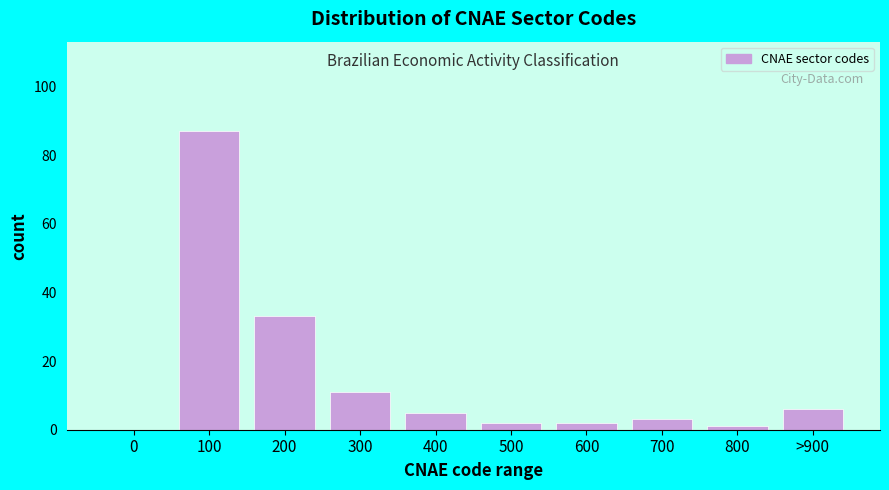

Reading right to left, list all the values displayed in this chart.

>900=6	800=1	700=3	600=2	500=2	400=5	300=11	200=33	100=87	0=0